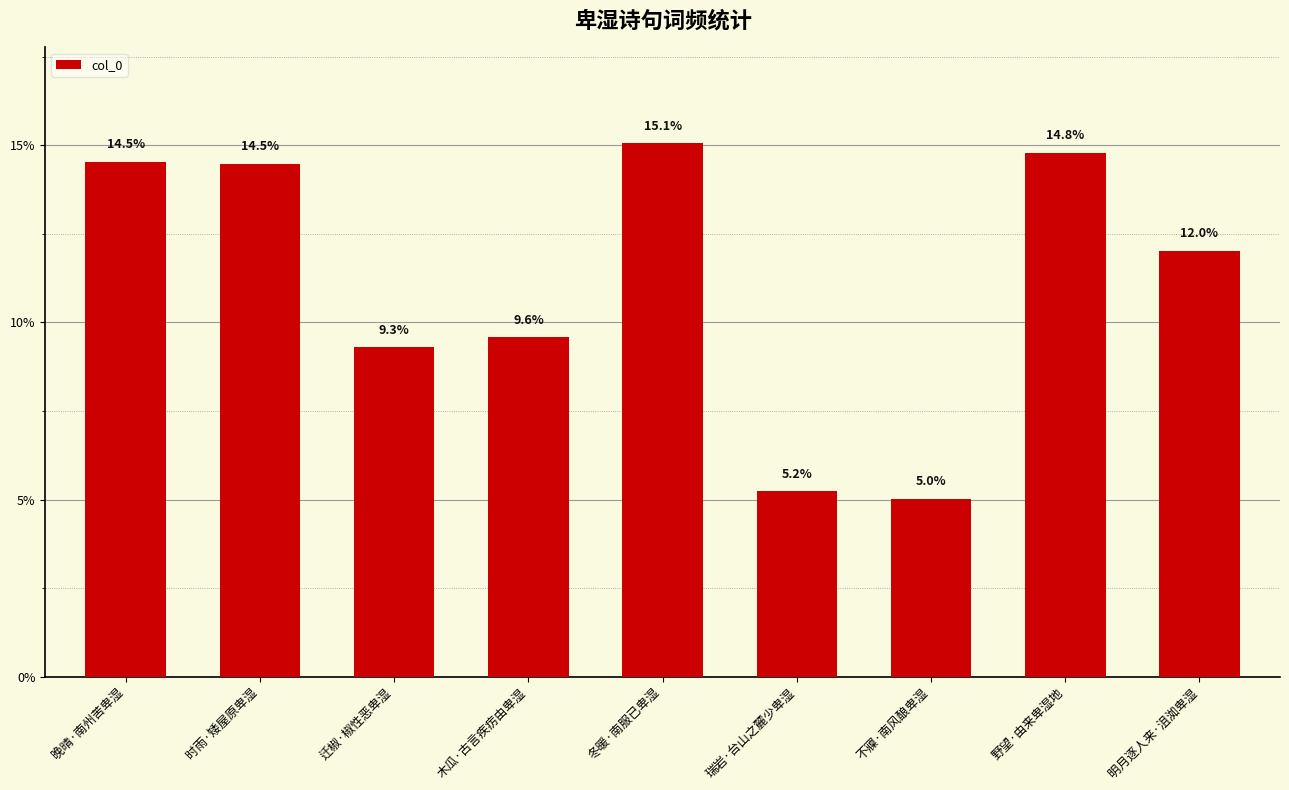

True or false: the data shows 14.5 at 时雨·矮屋原卑湿.

True